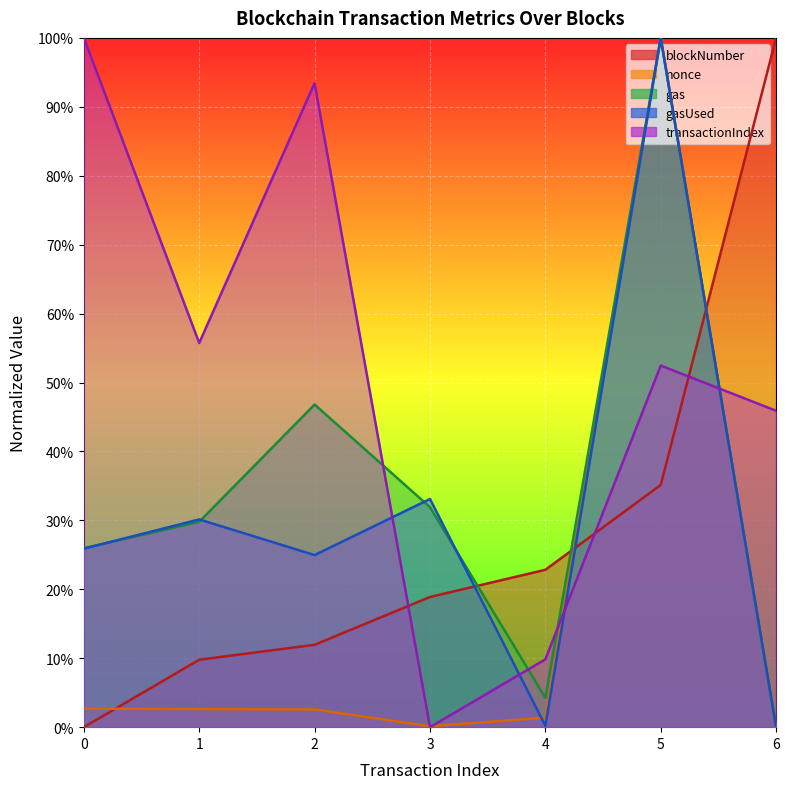

At which category is the sum across all series the highest?

5